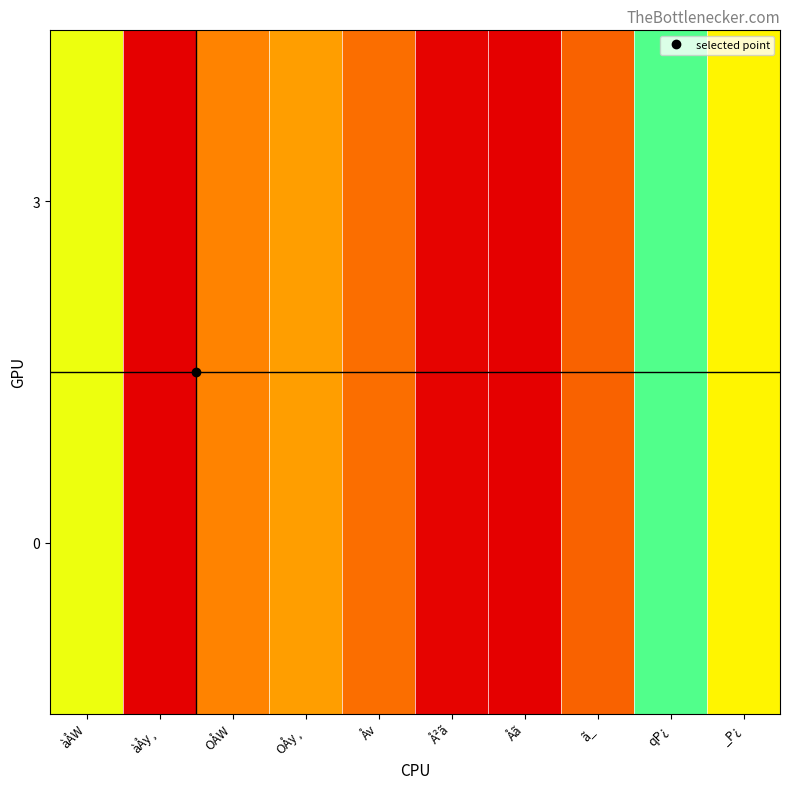

Reading right to left, list all the values displayed in this chart.

3: _P¿=5.5	qP¿=7.6	ã_=2.2	Åã=17.0	Å²ã=16.9	Åv=14.5	OÅy¸=13.5	OÅW=14.0	àÅy¸=0.0	àÅW=11.1
0: _P¿=5.5	qP¿=7.6	ã_=2.2	Åã=17.0	Å²ã=16.9	Åv=14.5	OÅy¸=13.5	OÅW=14.0	àÅy¸=0.0	àÅW=11.1